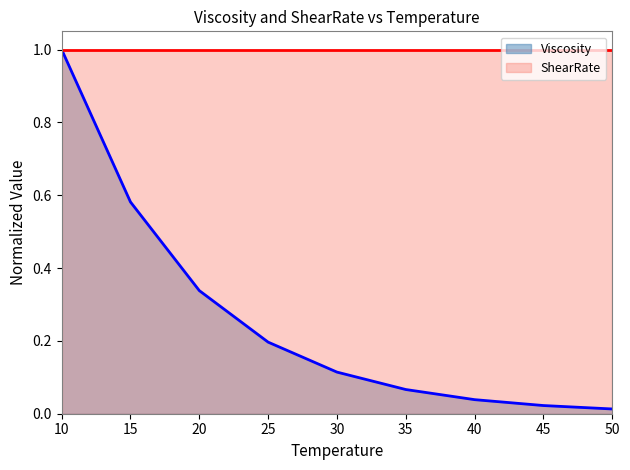

Count the number of categories in the chart.

9